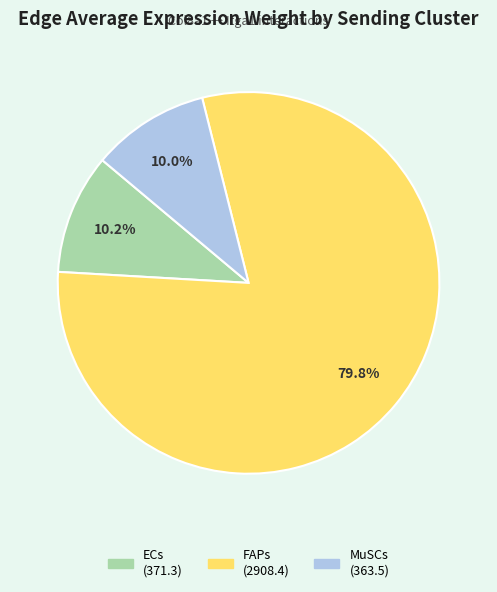

What is the ratio of the value at FAPs to the value at ECs?

7.8